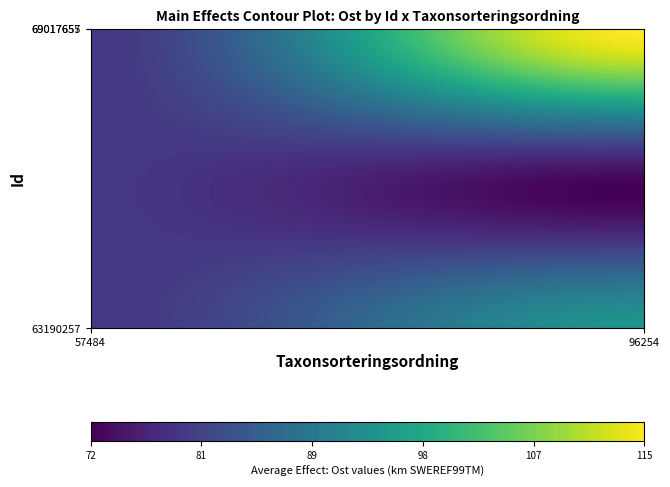

What is the difference between the 69017657 values at Ost and Taxonsorteringsordning?

636261.2